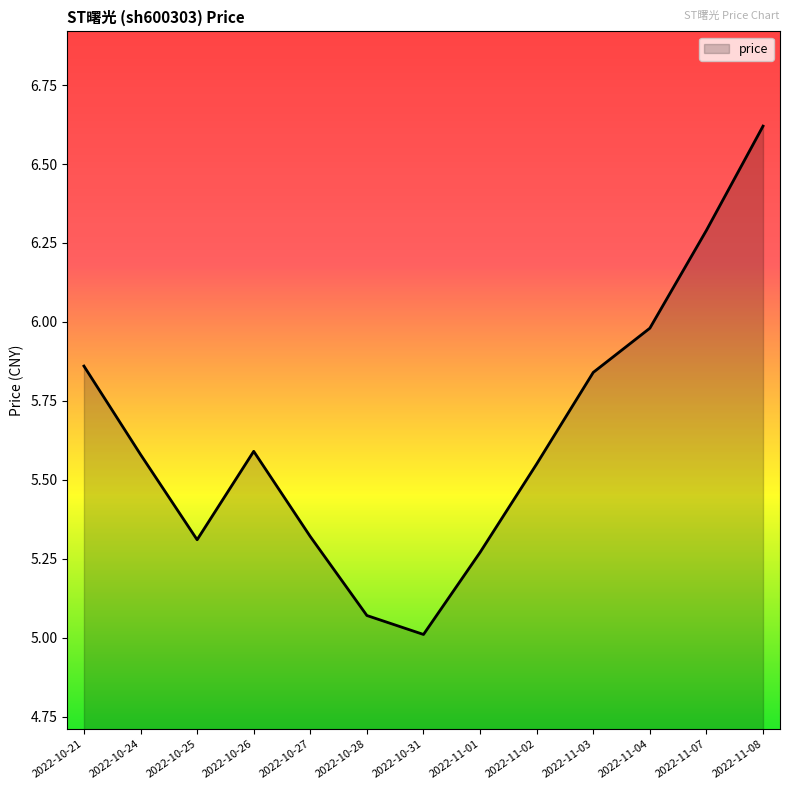

At which label is the value closest to 5?

2022-10-31